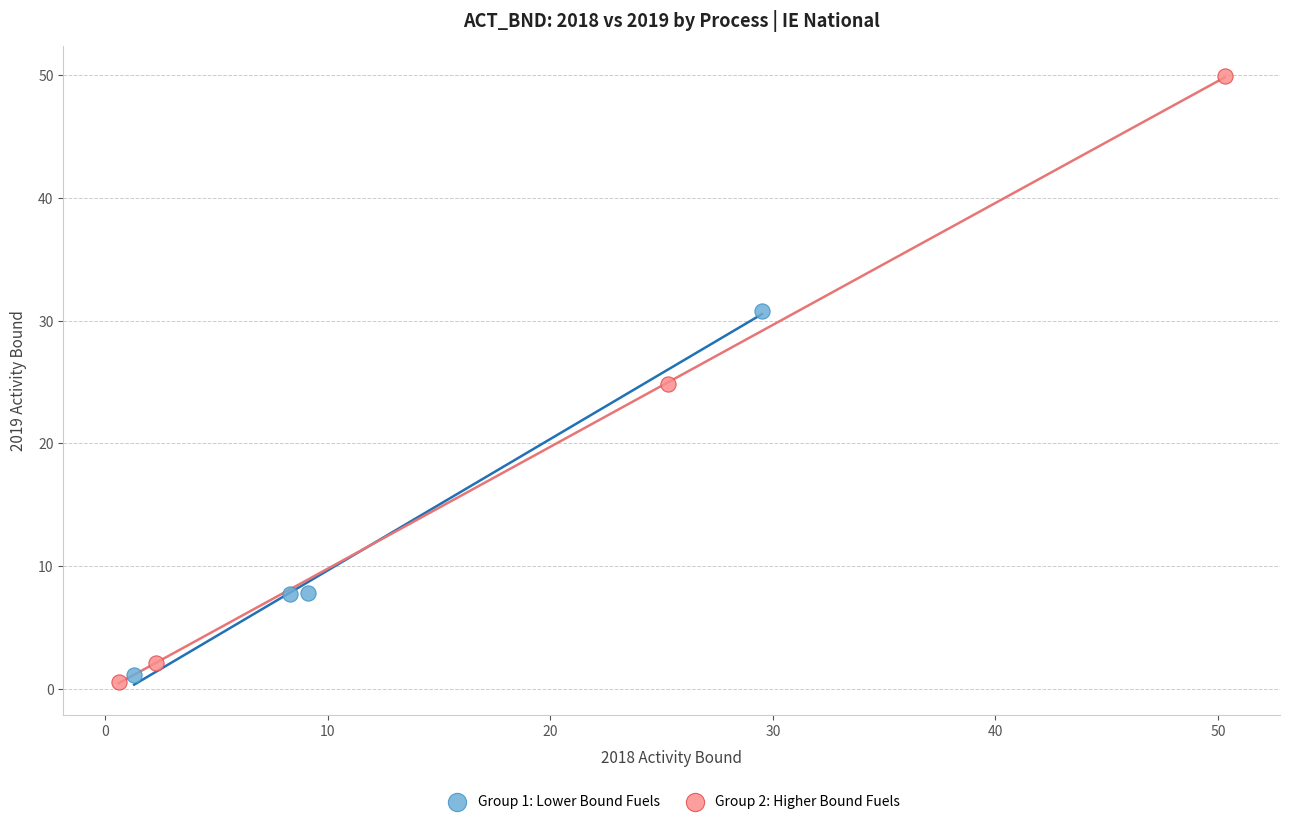

Which series contains the highest Y value?

Group 2: Higher Bound Fuels